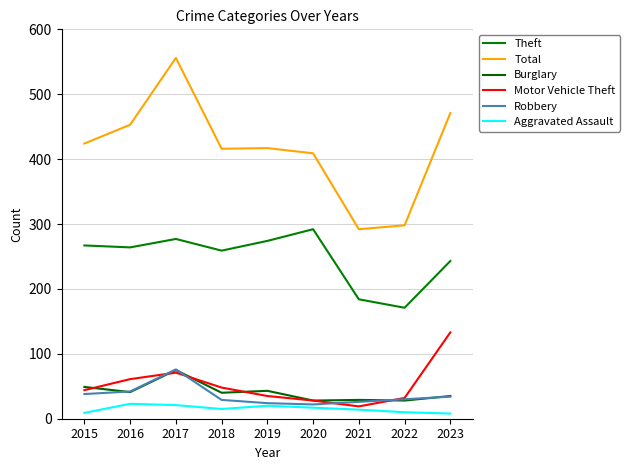

Is this an area chart (filled region under the line)?

No